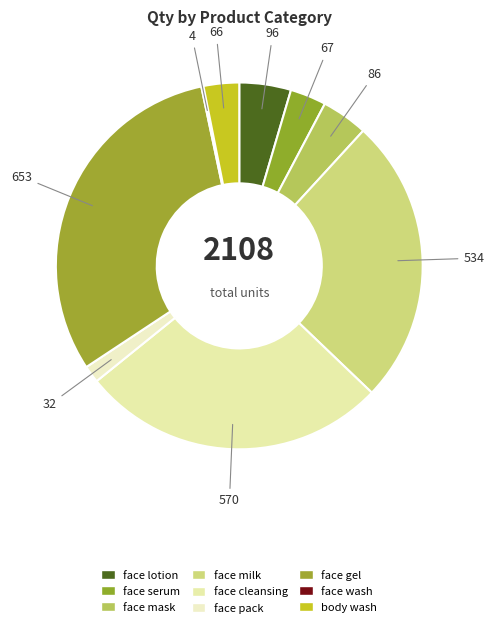

Which has a higher value, body wash or face mask?

face mask